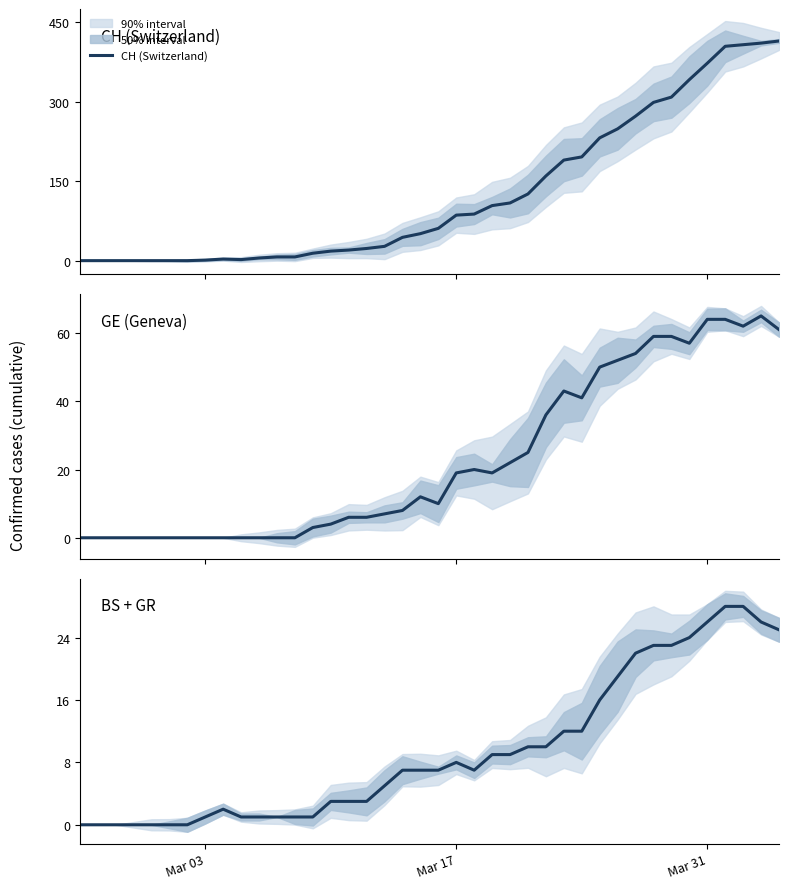

How many interior local valleys does the GE (Geneva) series have?

5